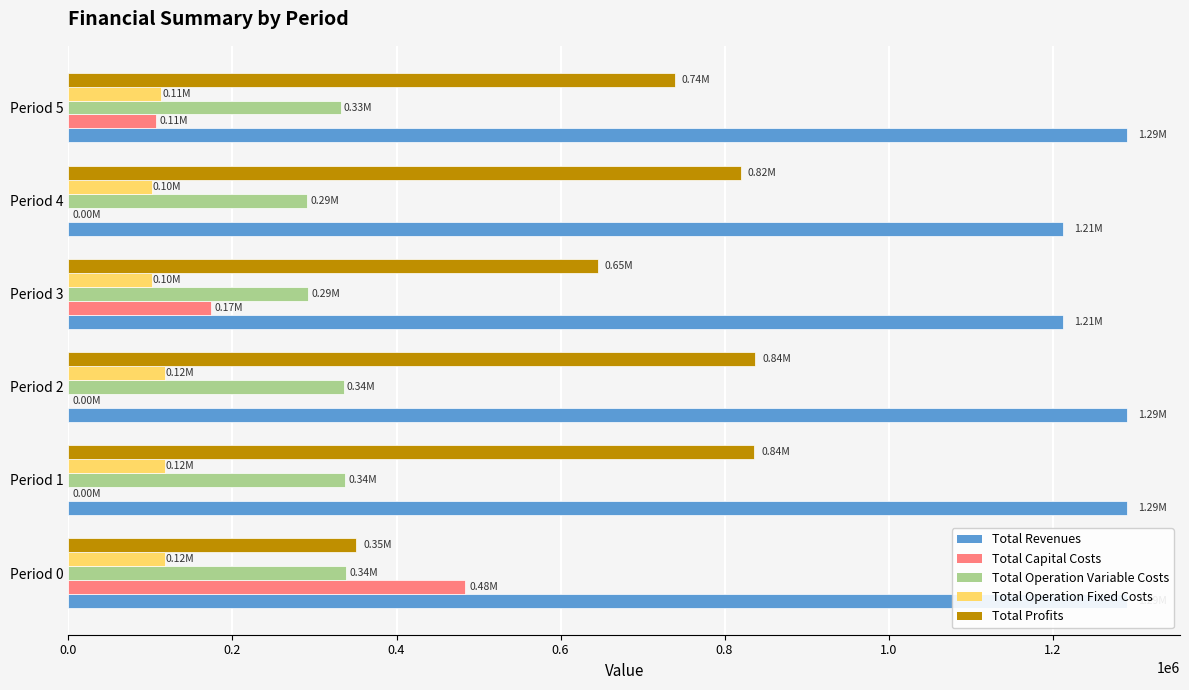

Which series has the widest spread of values?

Total Profits